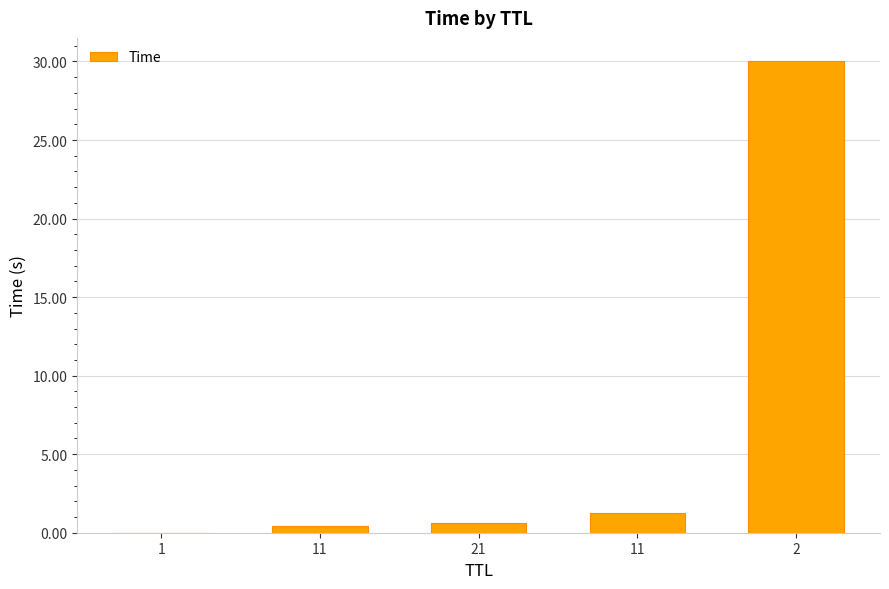

Reading left to right, list all the values displayed in this chart.

0.0	0.4	0.6	1.3	30.0